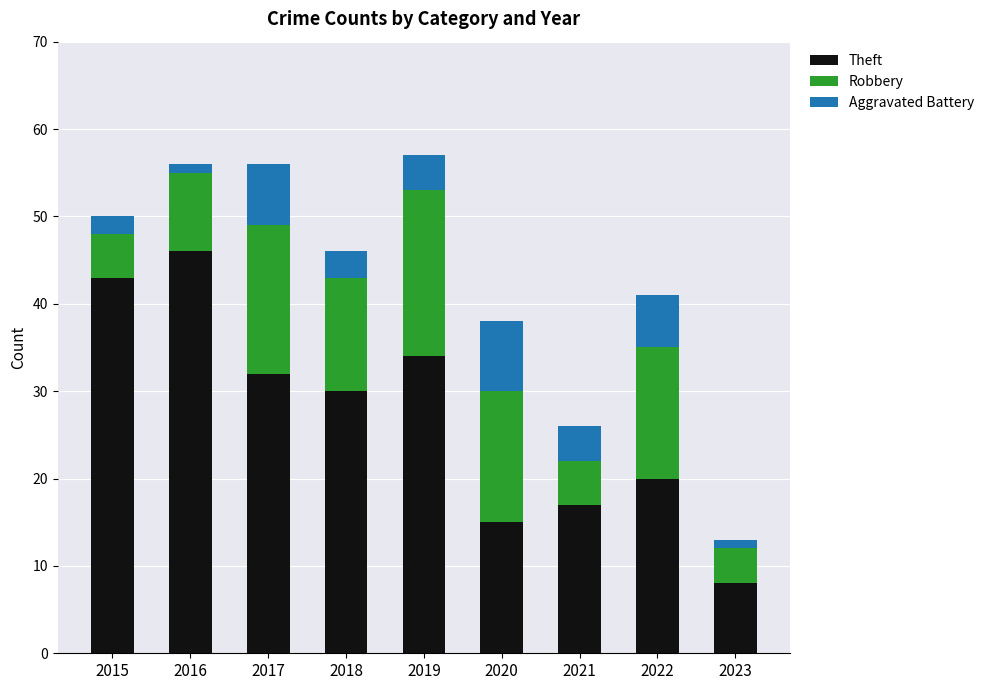

Reading left to right, what are the values for Theft?

43	46	32	30	34	15	17	20	8